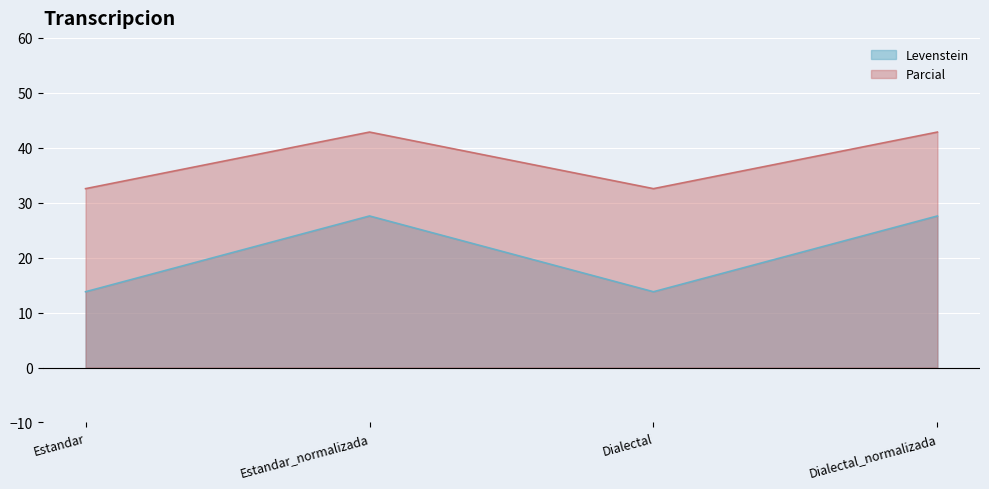

Is it true that Levenstein equals 14.2 at Estandar_normalizada?

False